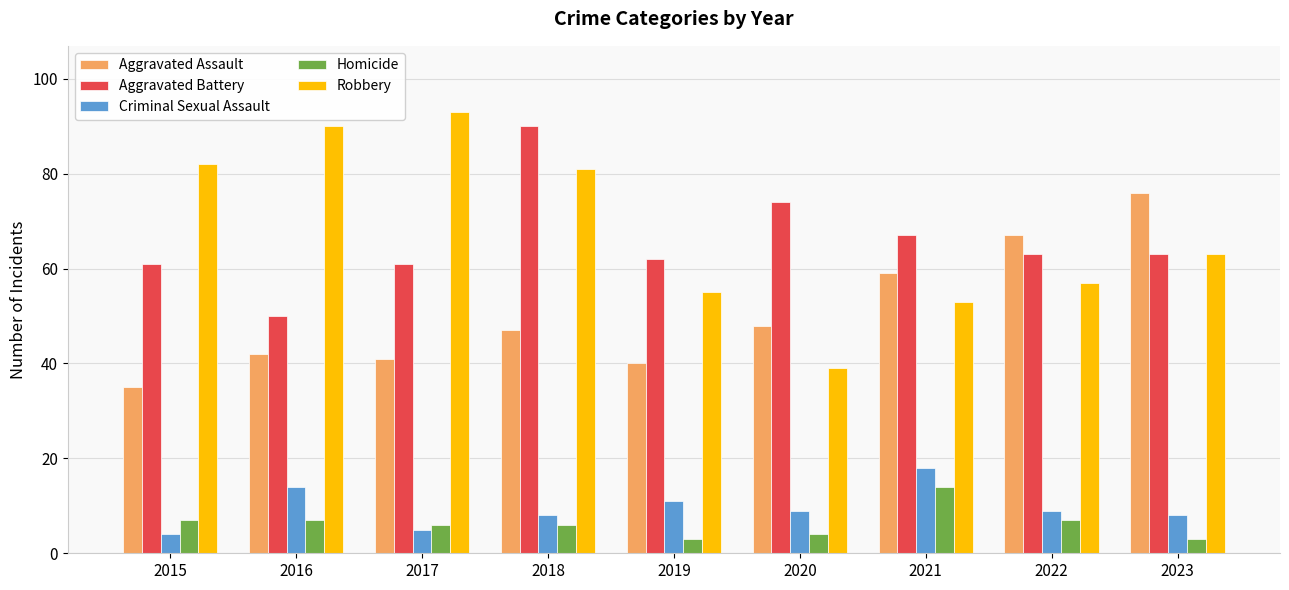

Where is Aggravated Battery nearest to the value 70?

2021